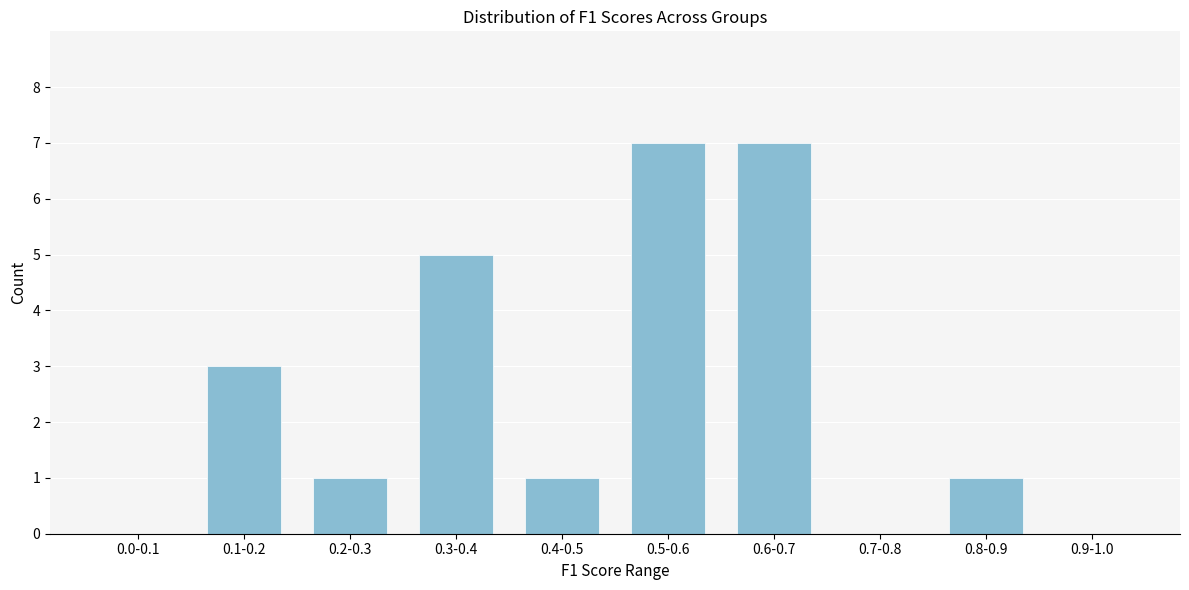

Reading right to left, transcribe all the data shown in this chart.

0.9-1.0=0	0.8-0.9=1	0.7-0.8=0	0.6-0.7=7	0.5-0.6=7	0.4-0.5=1	0.3-0.4=5	0.2-0.3=1	0.1-0.2=3	0.0-0.1=0